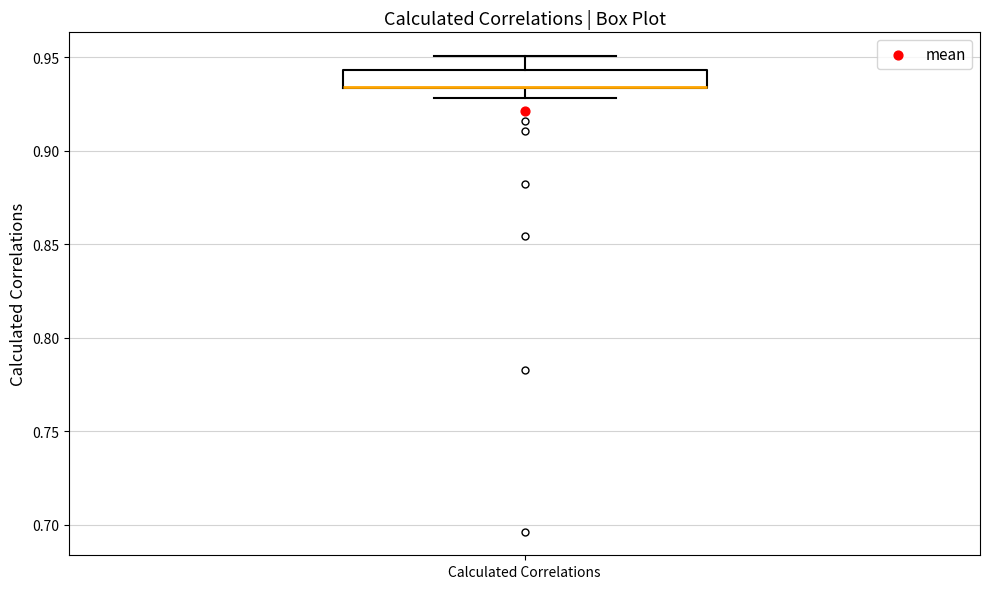

Transcribe this box plot: give where the median line is, the range the box spans, and where the two whiskers end, as read against the y-axis. The values are not printed on the chart, so give them approximately, as read against the axis.

median 0.935 (drawn on the box's lower edge), box 0.935 to 0.945, whiskers 0.930 to 0.950